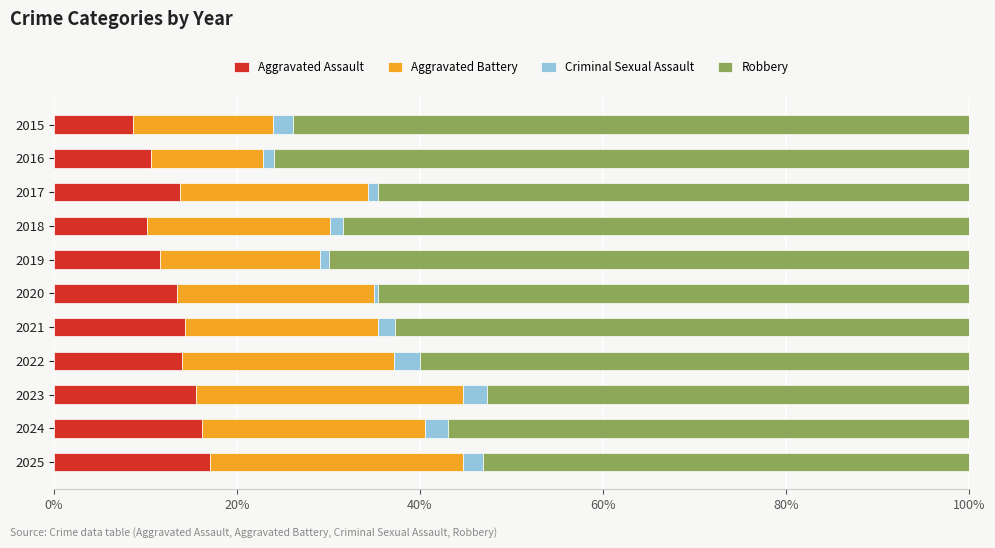

How many data points in Aggravated Assault are above 13?

7